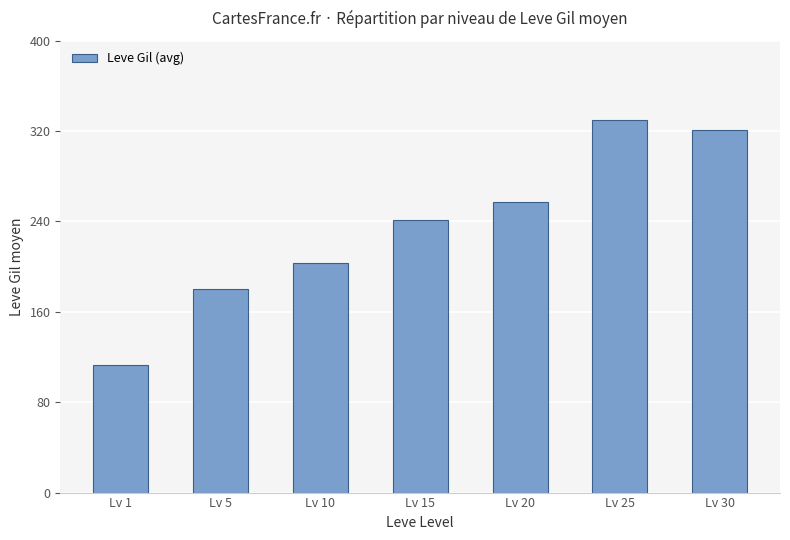

Which has a higher value, Lv 10 or Lv 15?

Lv 15